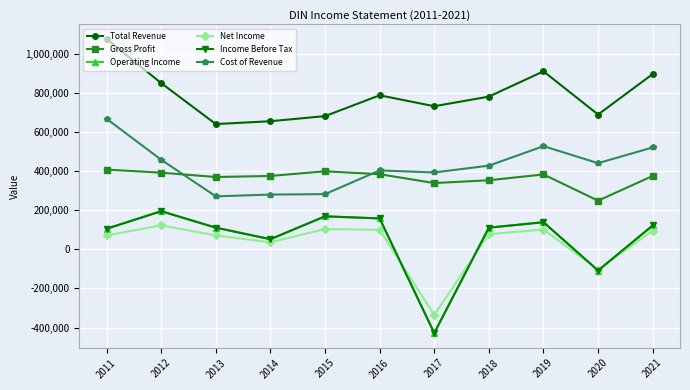

Where is the first local minimum for Operating Income?

2014